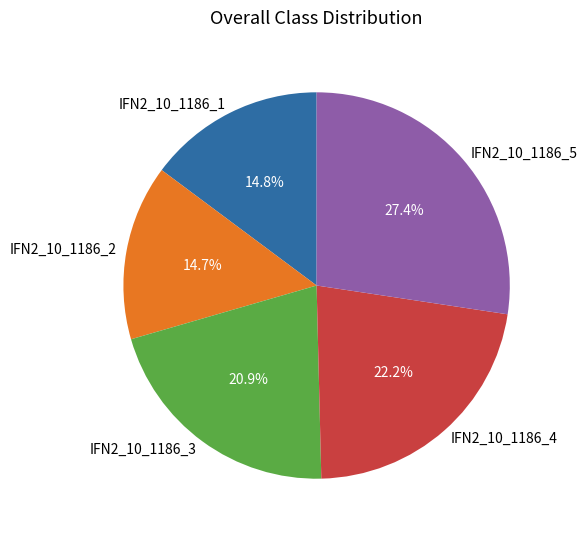

Between IFN2_10_1186_1 and IFN2_10_1186_5, which is larger?

IFN2_10_1186_5